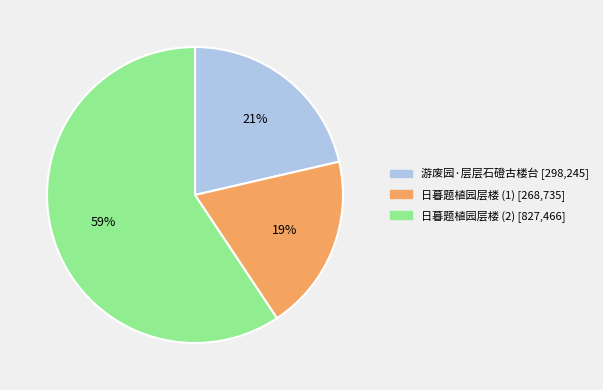

Is there a majority slice in this chart?

Yes